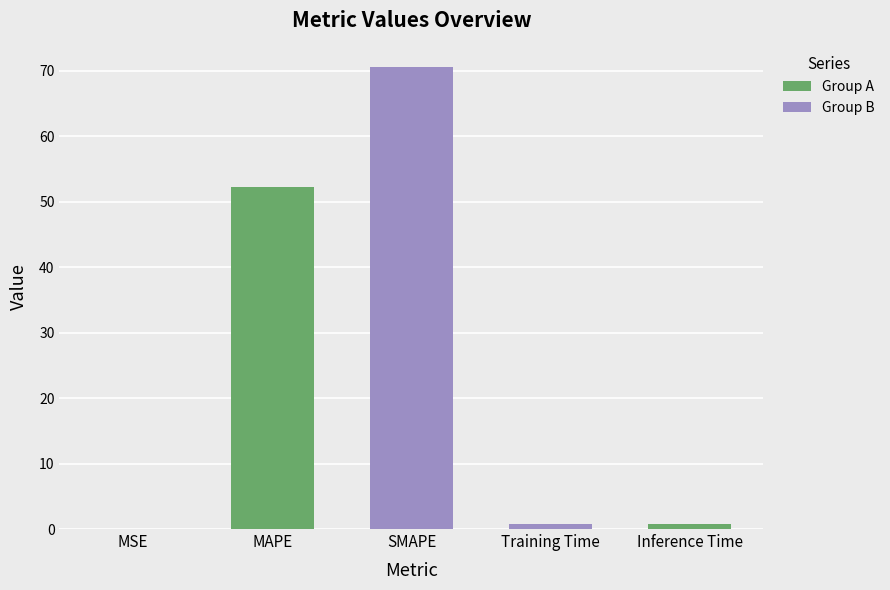

How many data points does each series have?

5